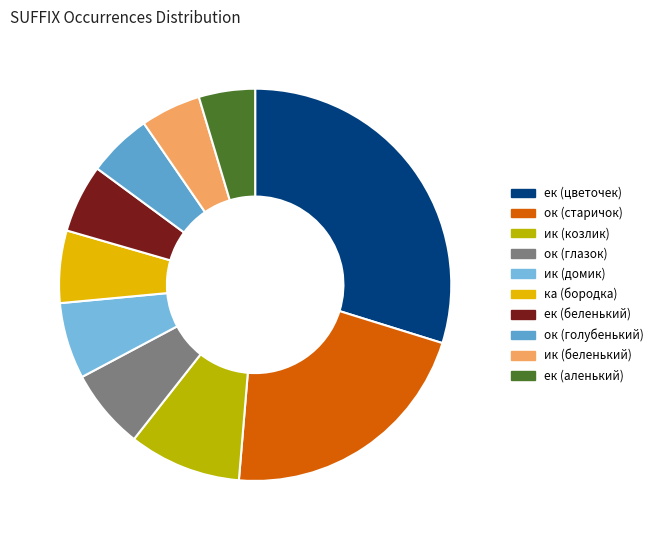

Is there any slice that represents more than half of the pie?

No